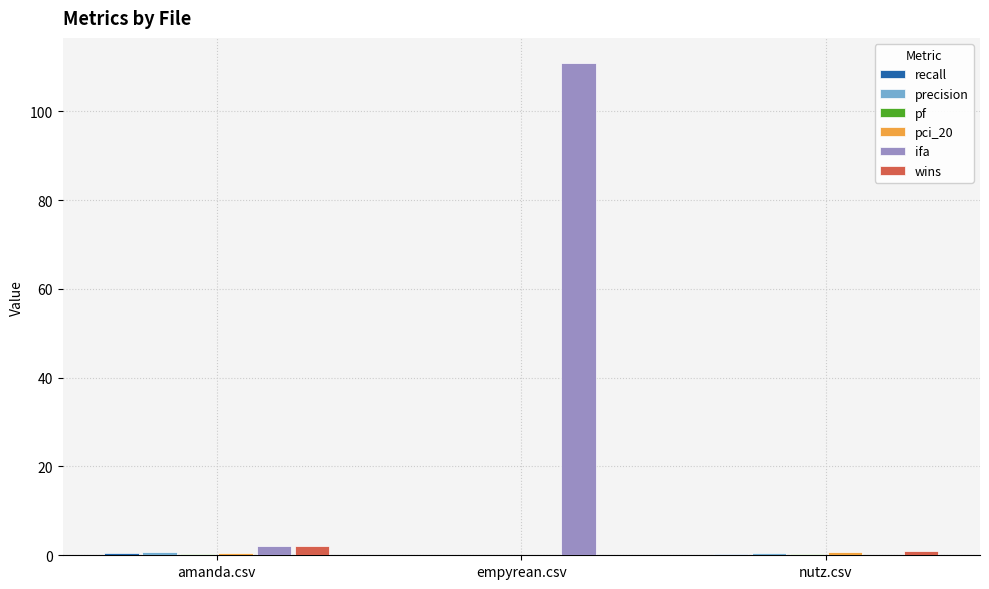

Which category has the highest value across all series?

empyrean.csv